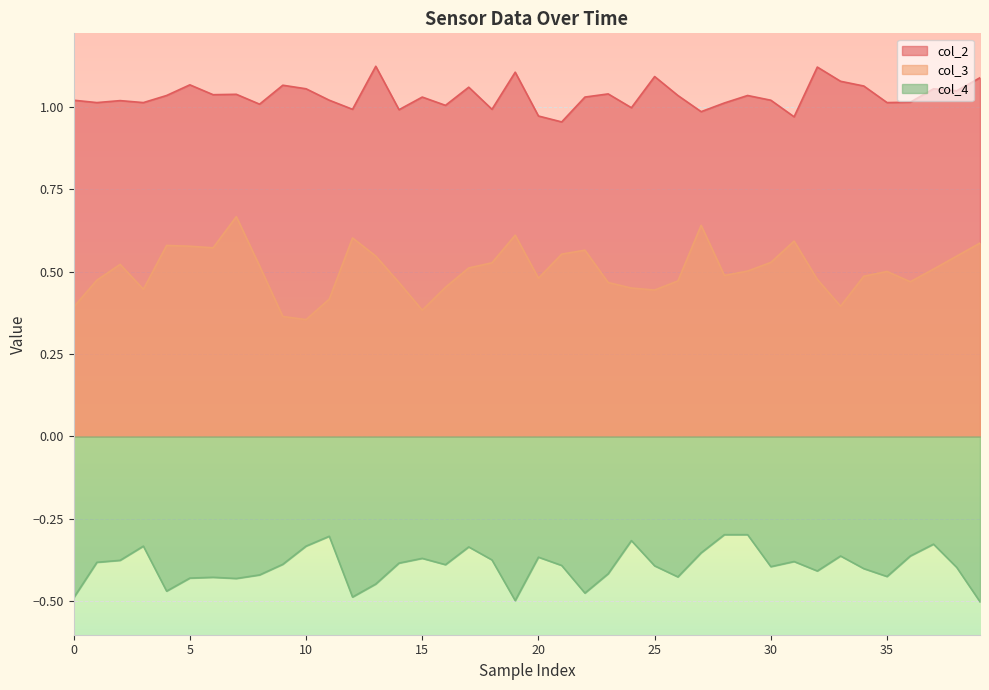

Is it true that col_3 equals 0.5 at 35?

True